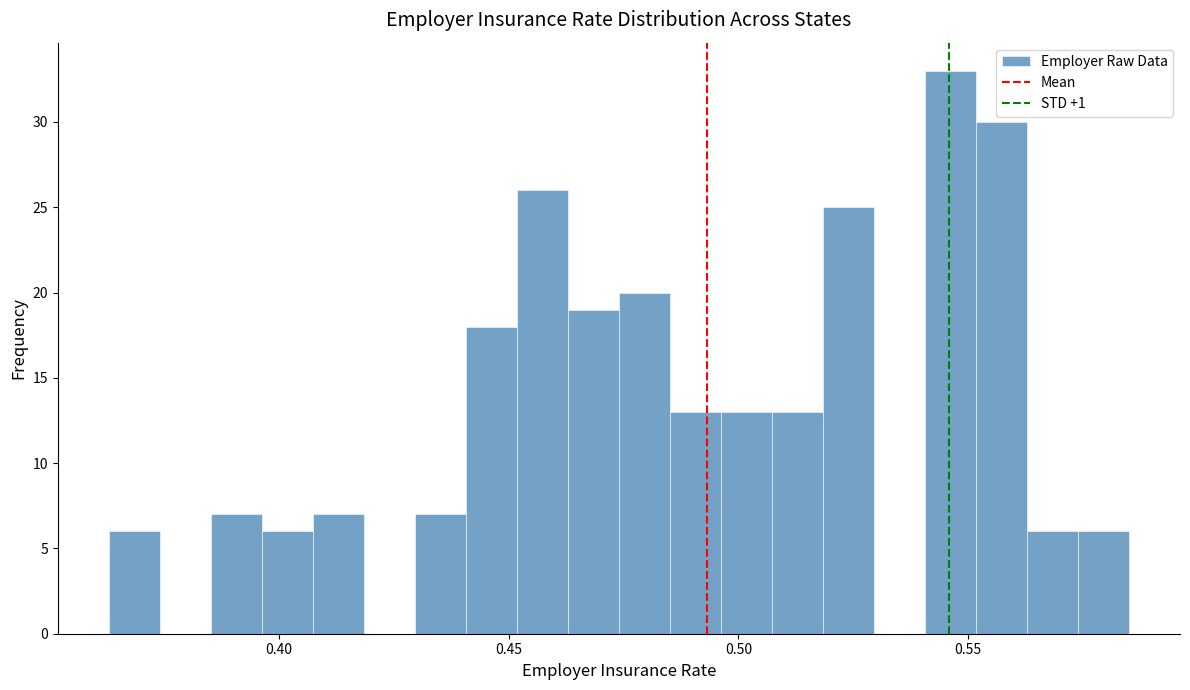

Read against the x-axis, roughly where is the centre of the tallest bar?

0.545